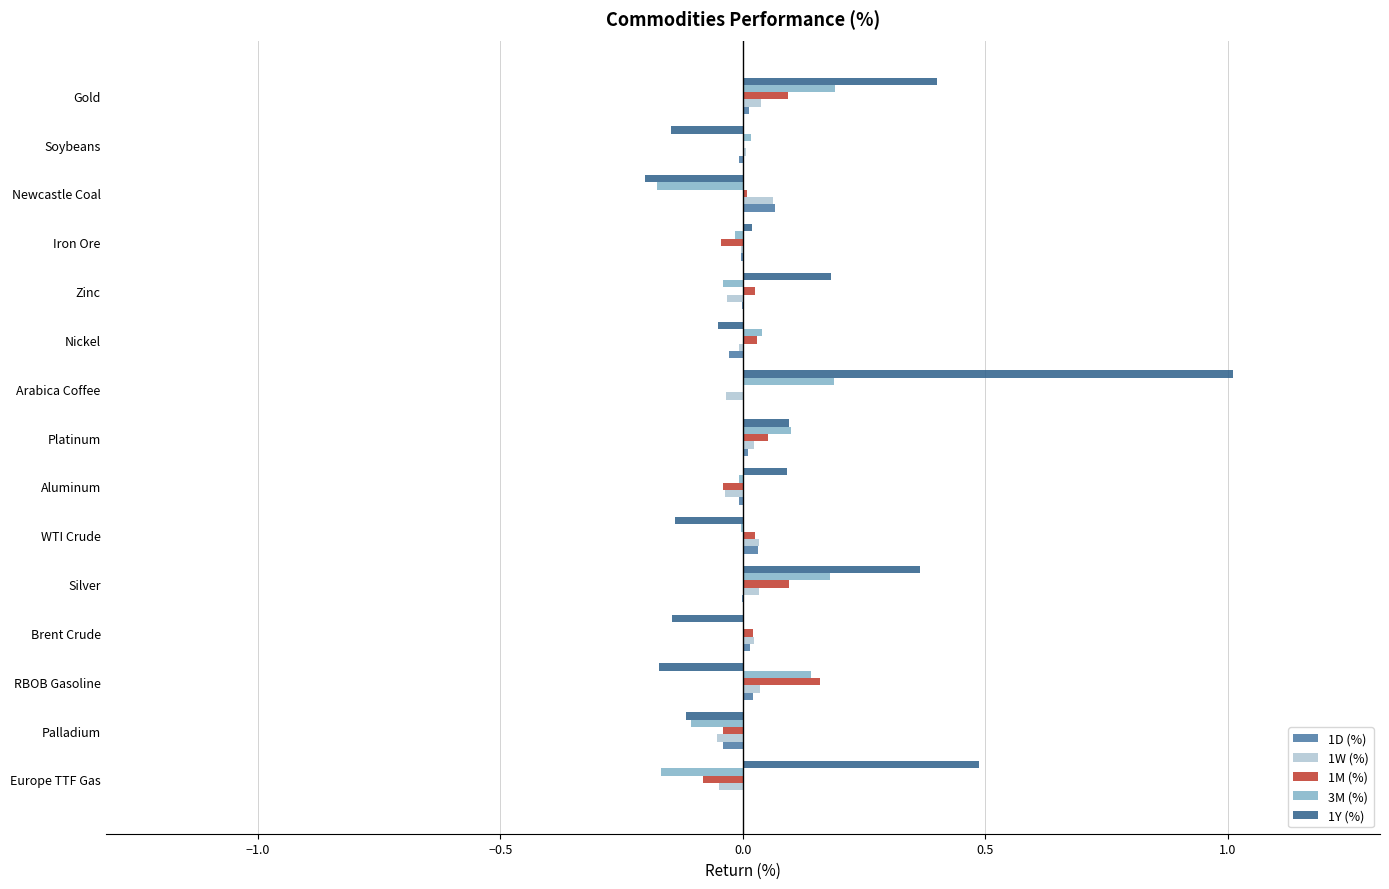

What is the sum of all 1Y (%) values?

1.7